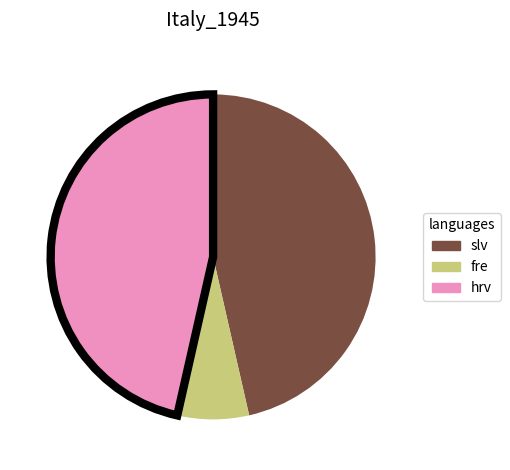

Do slv and hrv together represent more than half of the pie?

Yes